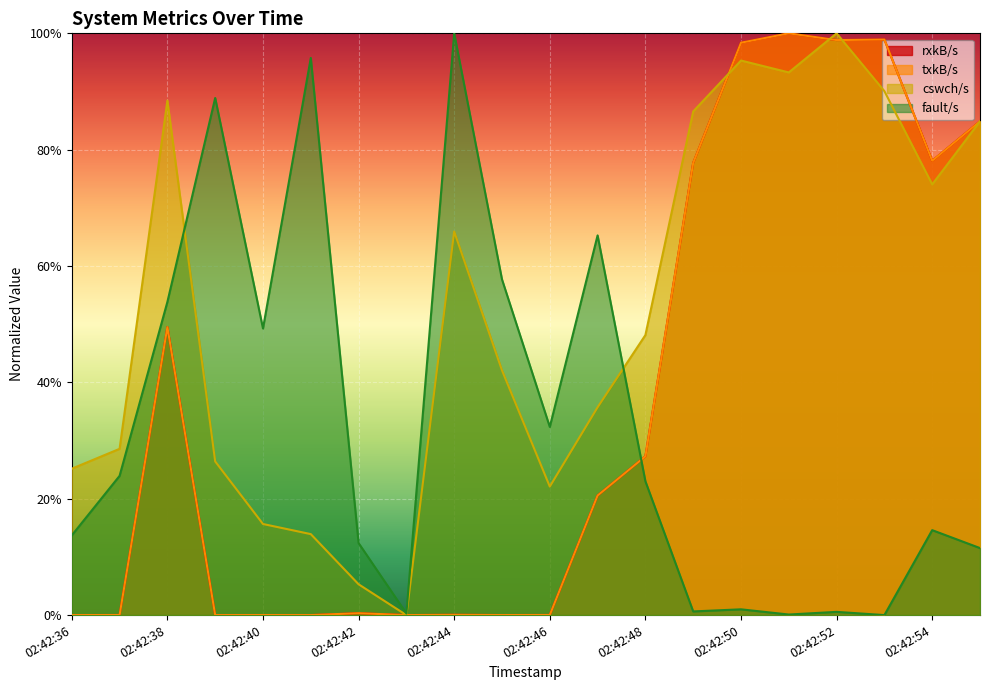

Which series has the largest range (max minus min)?

rxkB/s